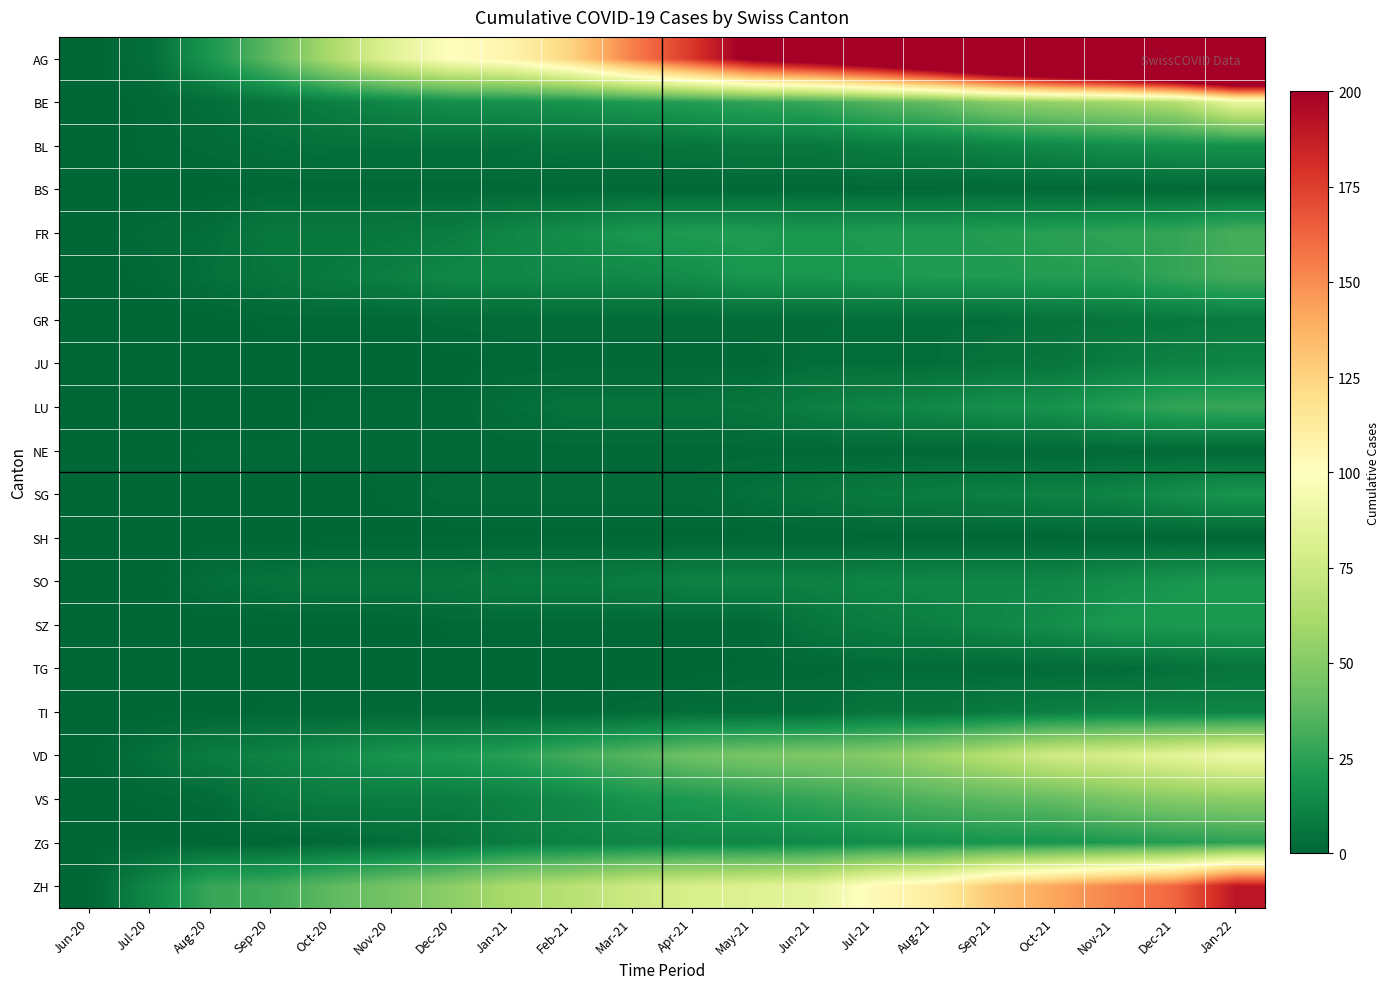

How many data points does each series have?

20